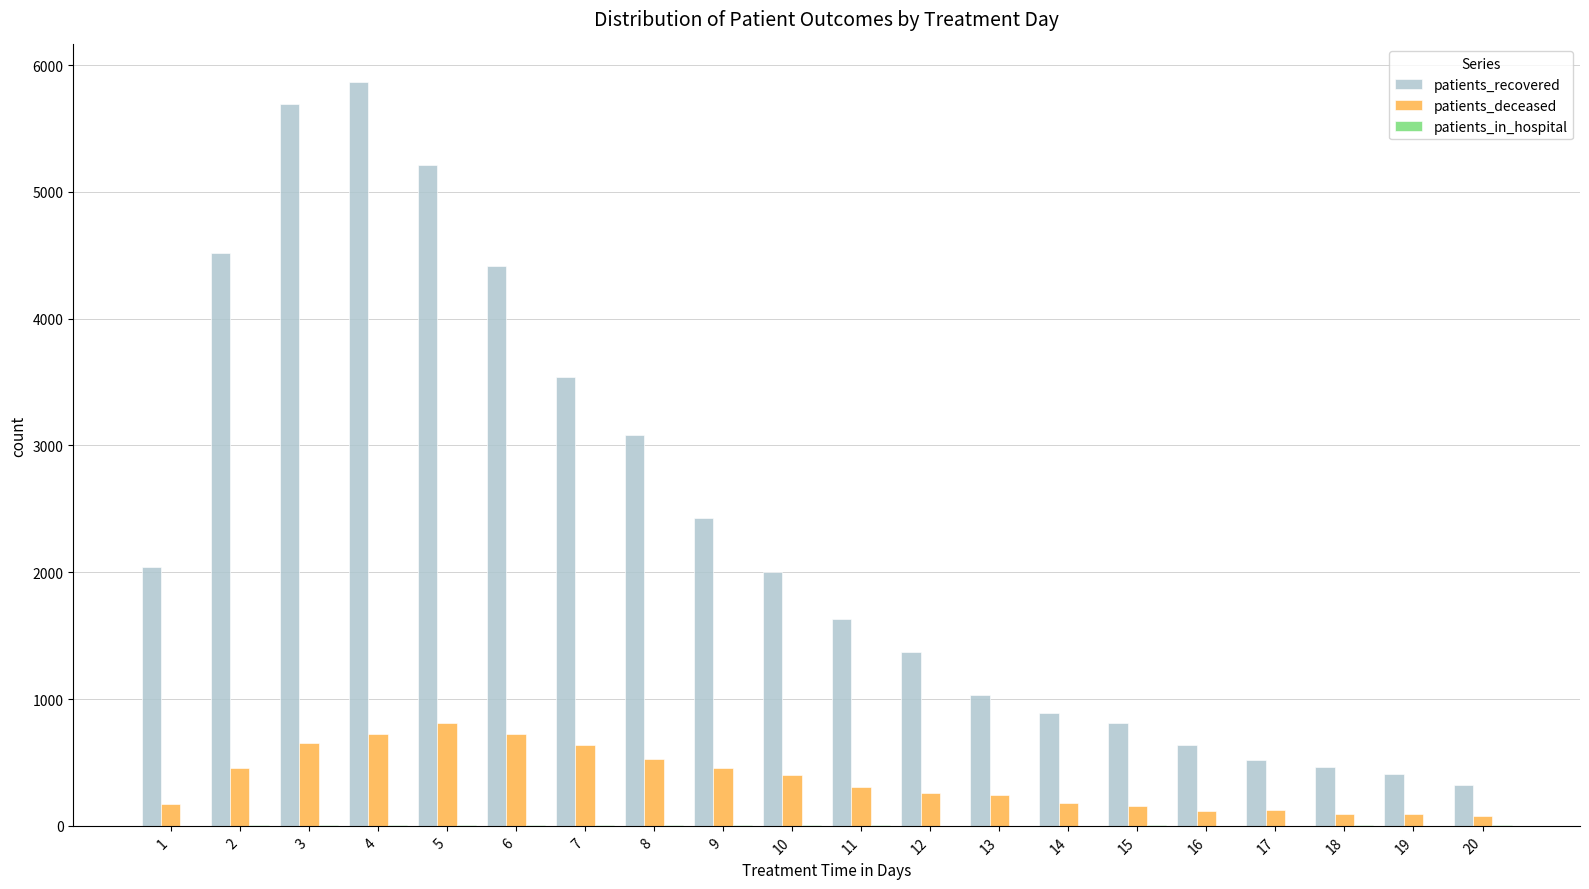

Which series has the largest total across all categories?

patients_recovered